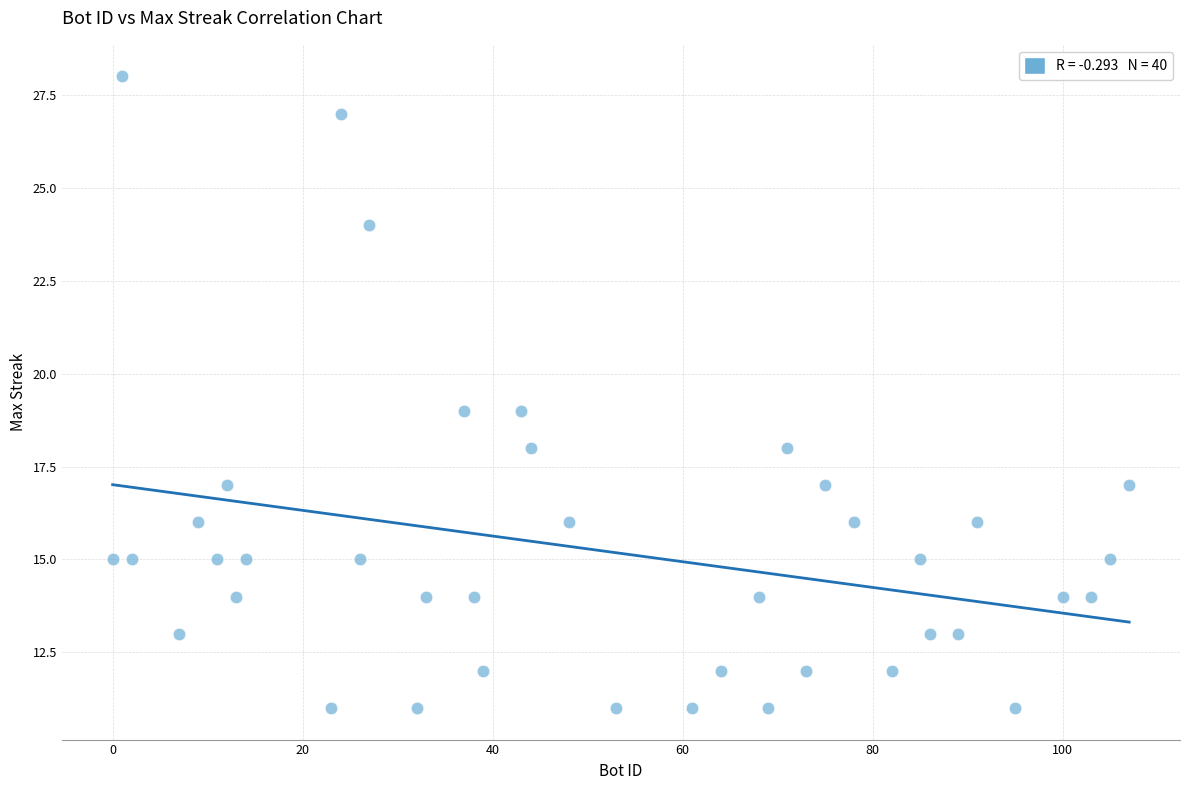

What is the range of Y values (max minus min)?

17